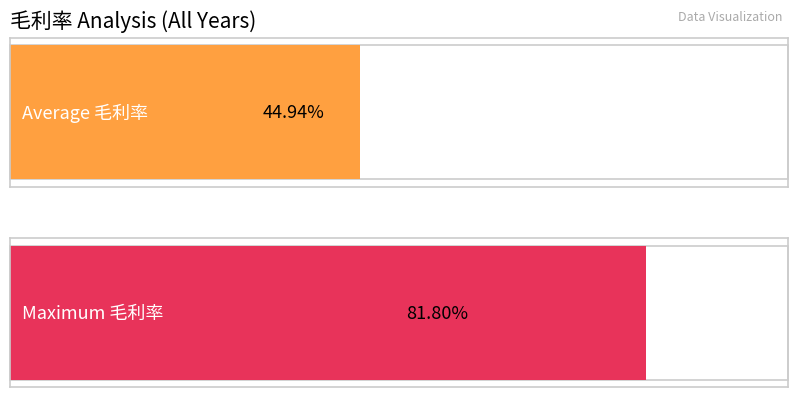

The value at 2007 is 9.4. True or false?

False